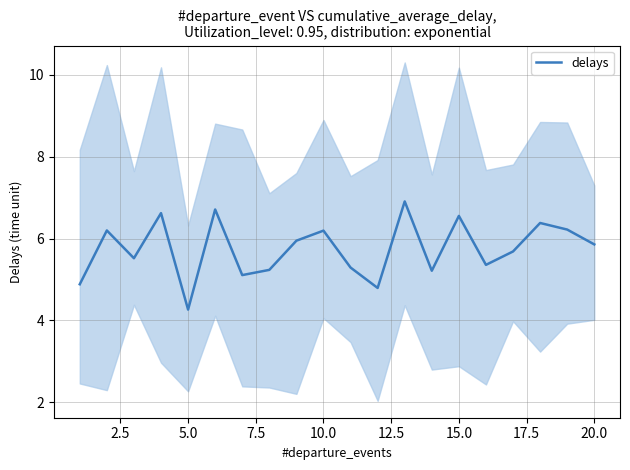

What is the difference between the maximum and minimum values?

2.6